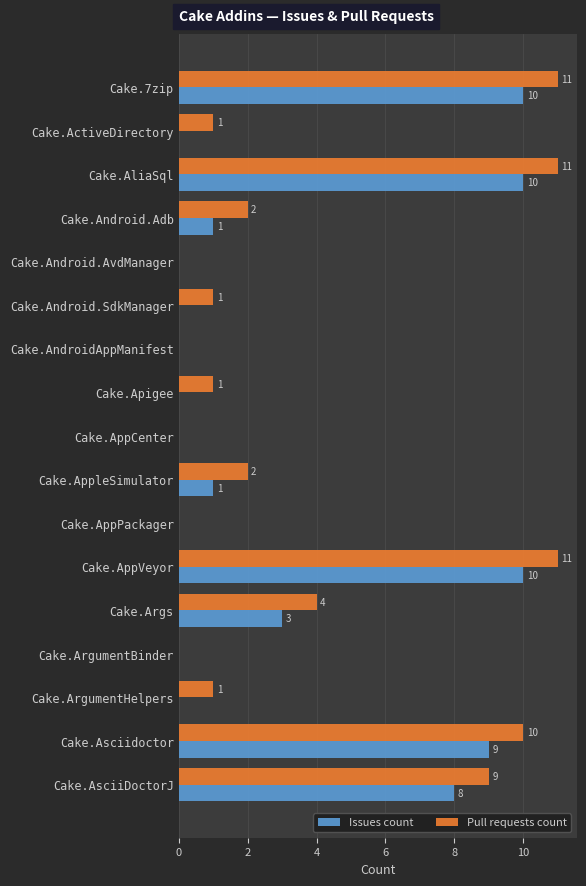

Between Cake.AppleSimulator and Cake.ArgumentBinder, which series saw the biggest shift?

Pull requests count